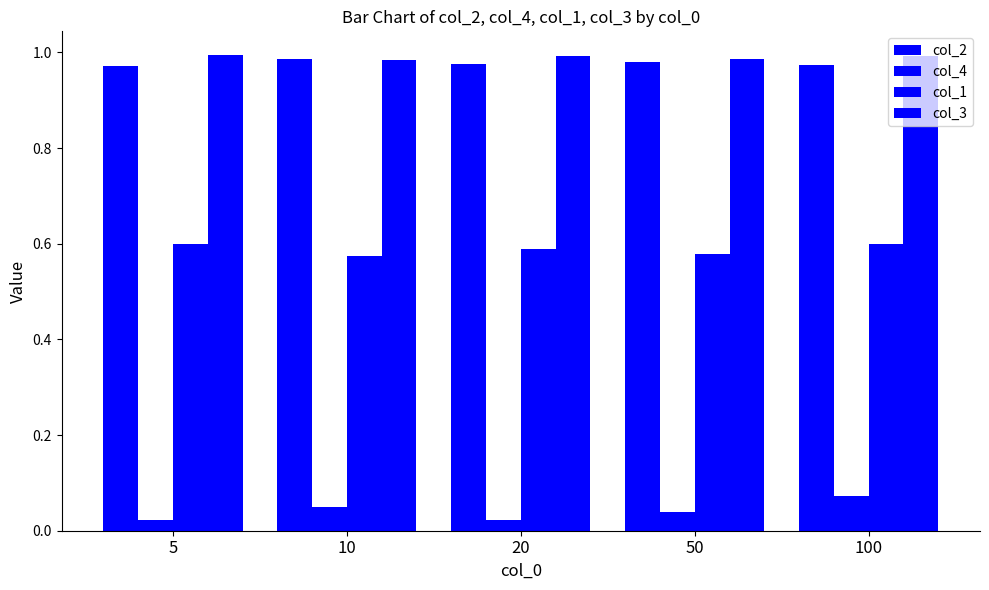

Between 10 and 20, which is larger?

10